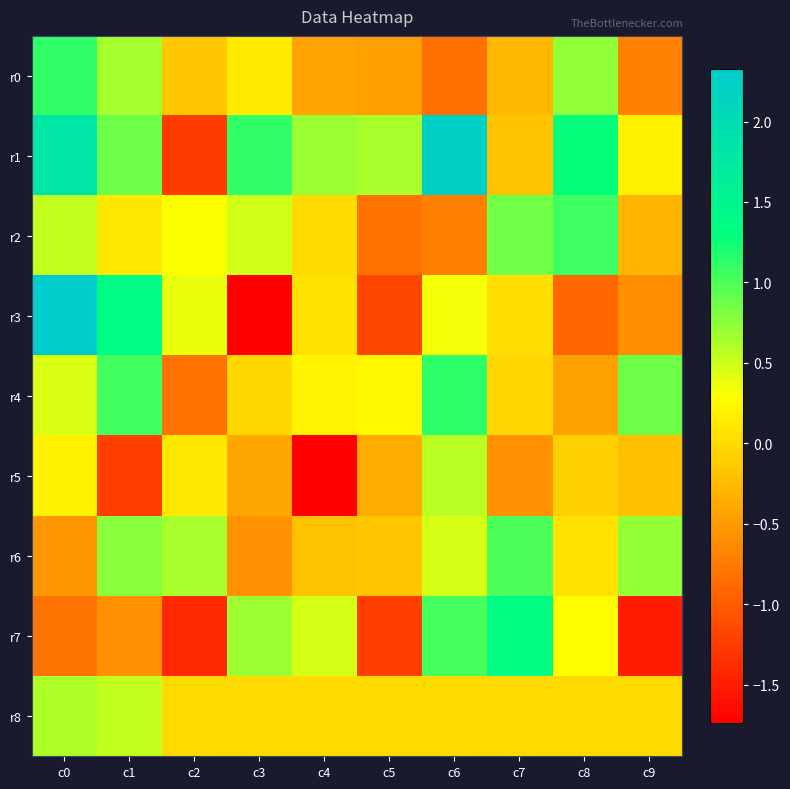

Rank the series by their maximum value, from lowest to highest.

r5, r8, r6, r2, r0, r4, r7, r1, r3